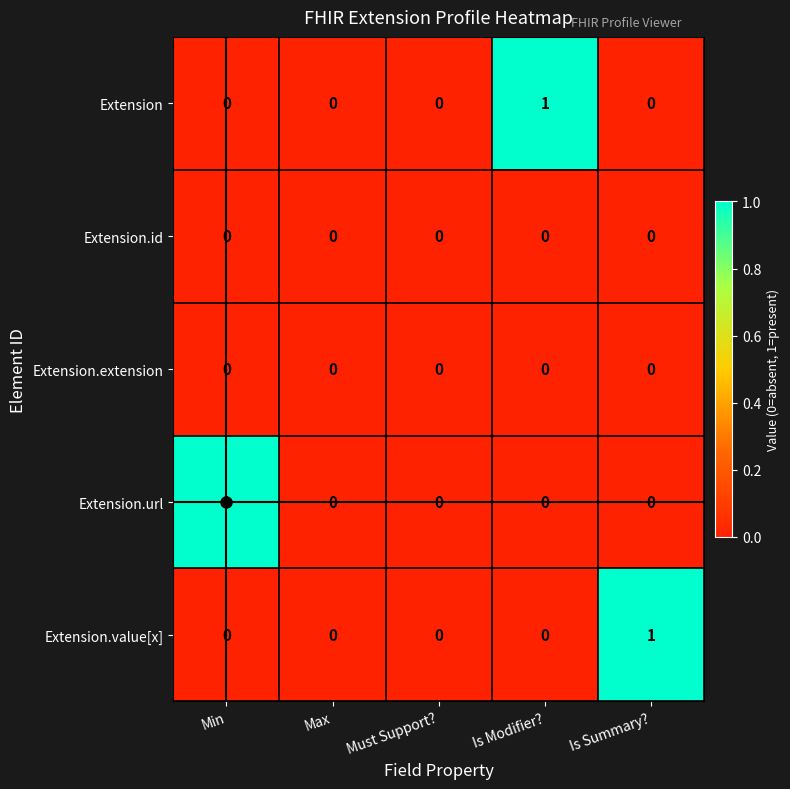

Is it true that Extension equals 1 at Min?

False